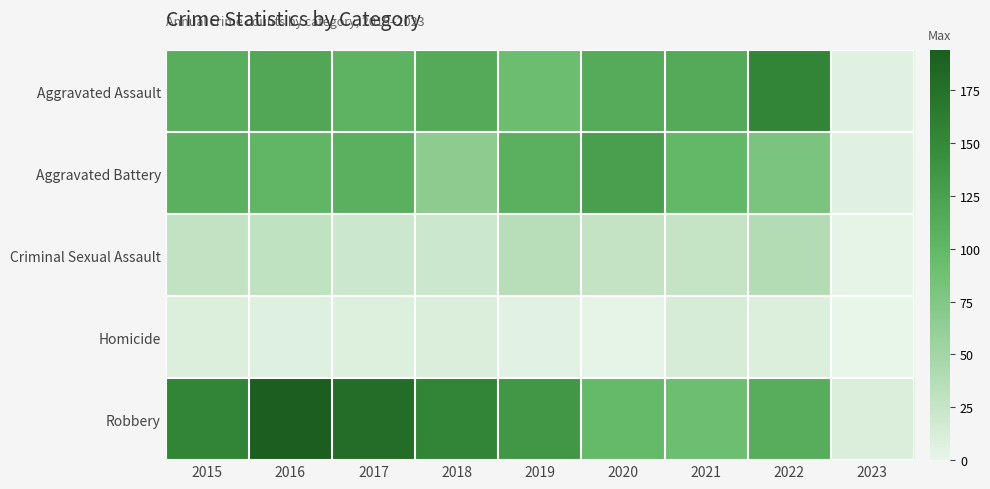

At how many categories does at least one series exceed 137?

5